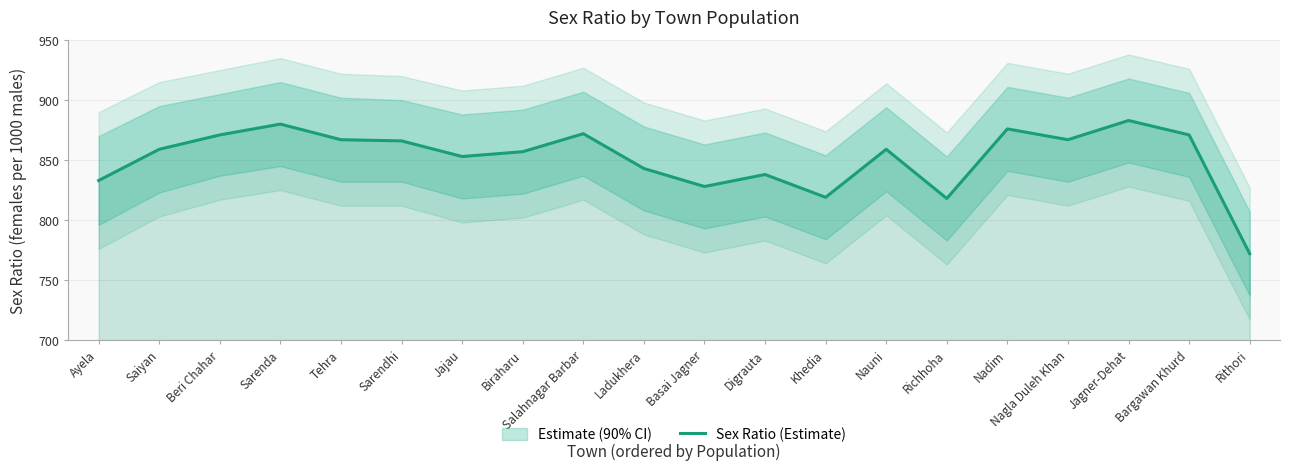

What position from the left is Sarenda?

4